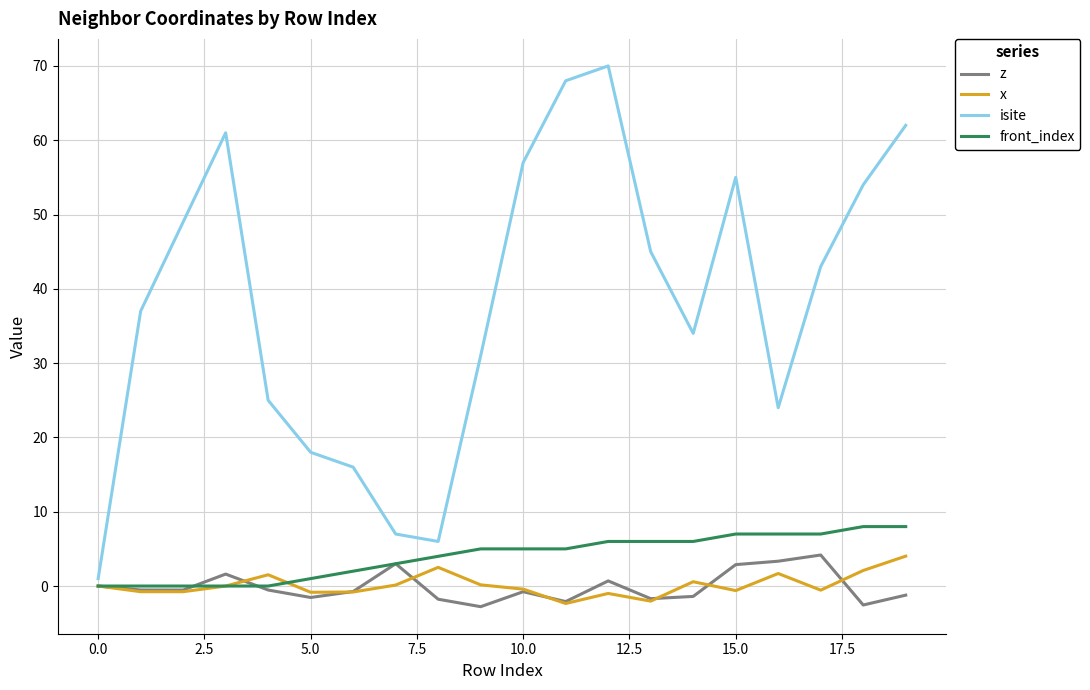

Which series has the largest total across all categories?

isite